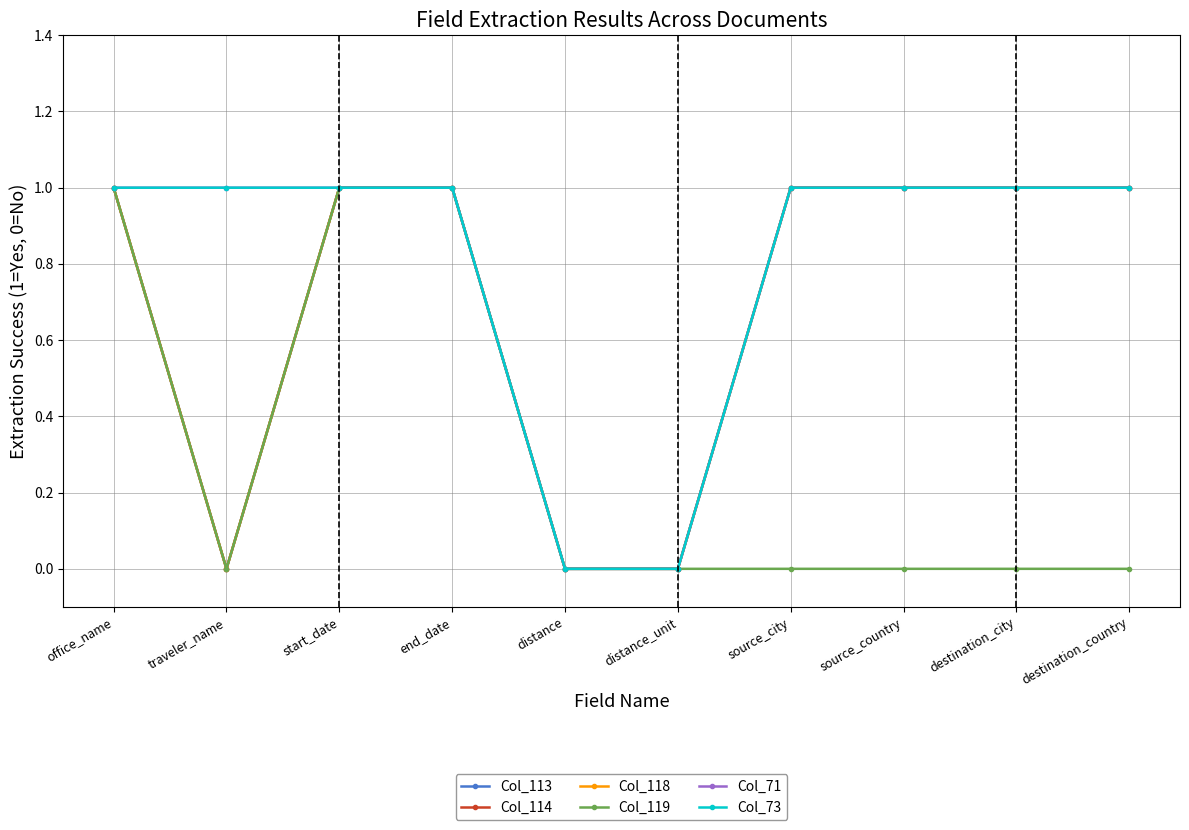

Which series has the widest spread of values?

Col_113